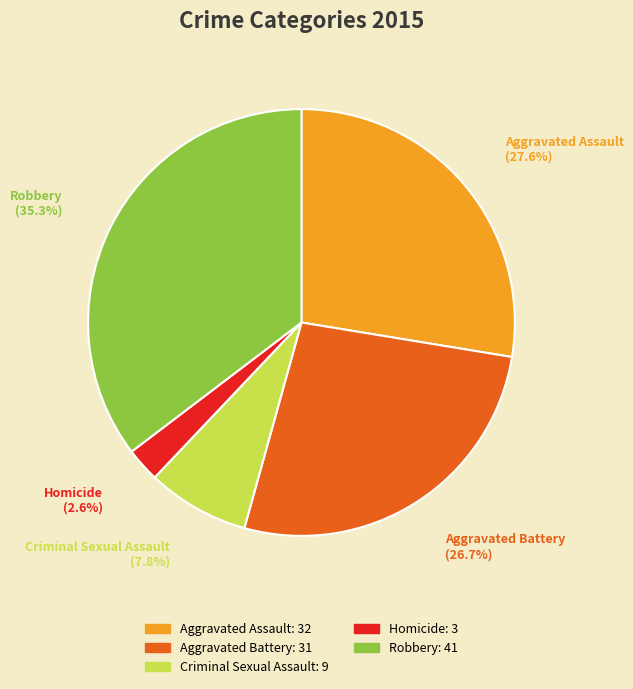

What is the total percentage of Aggravated Assault and Aggravated Battery?

54.3%